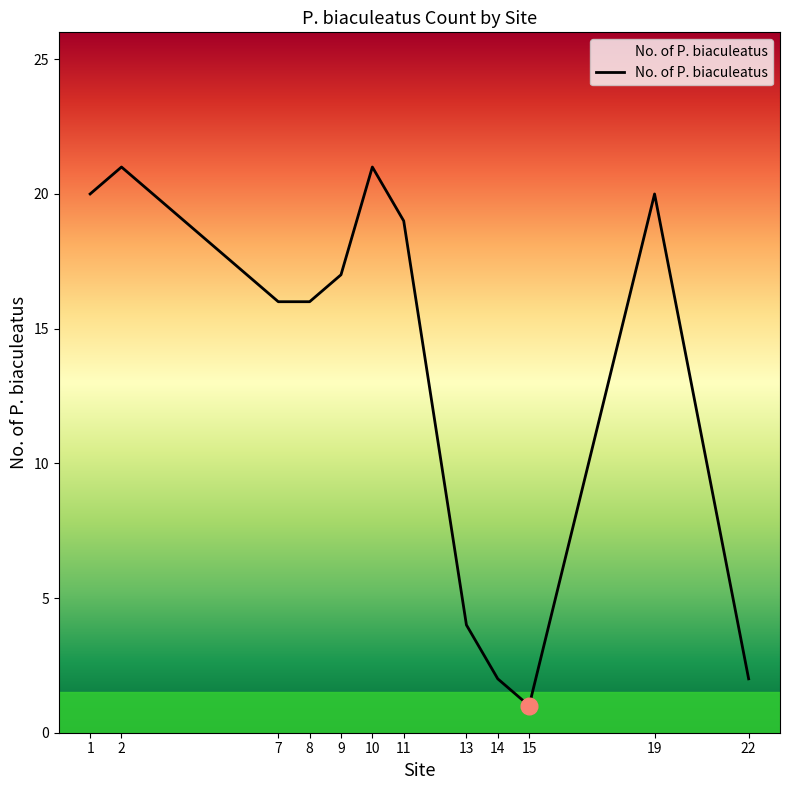

True or false: there are more than 2 points higher than both neighbors.

True